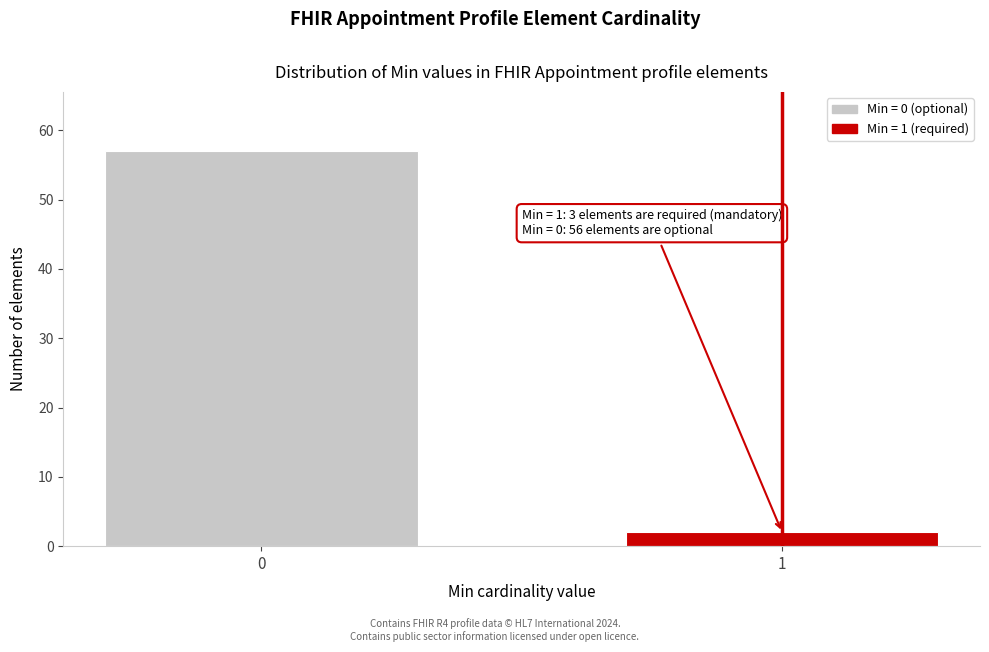

Reading left to right, transcribe all the data shown in this chart.

0=57	1=2